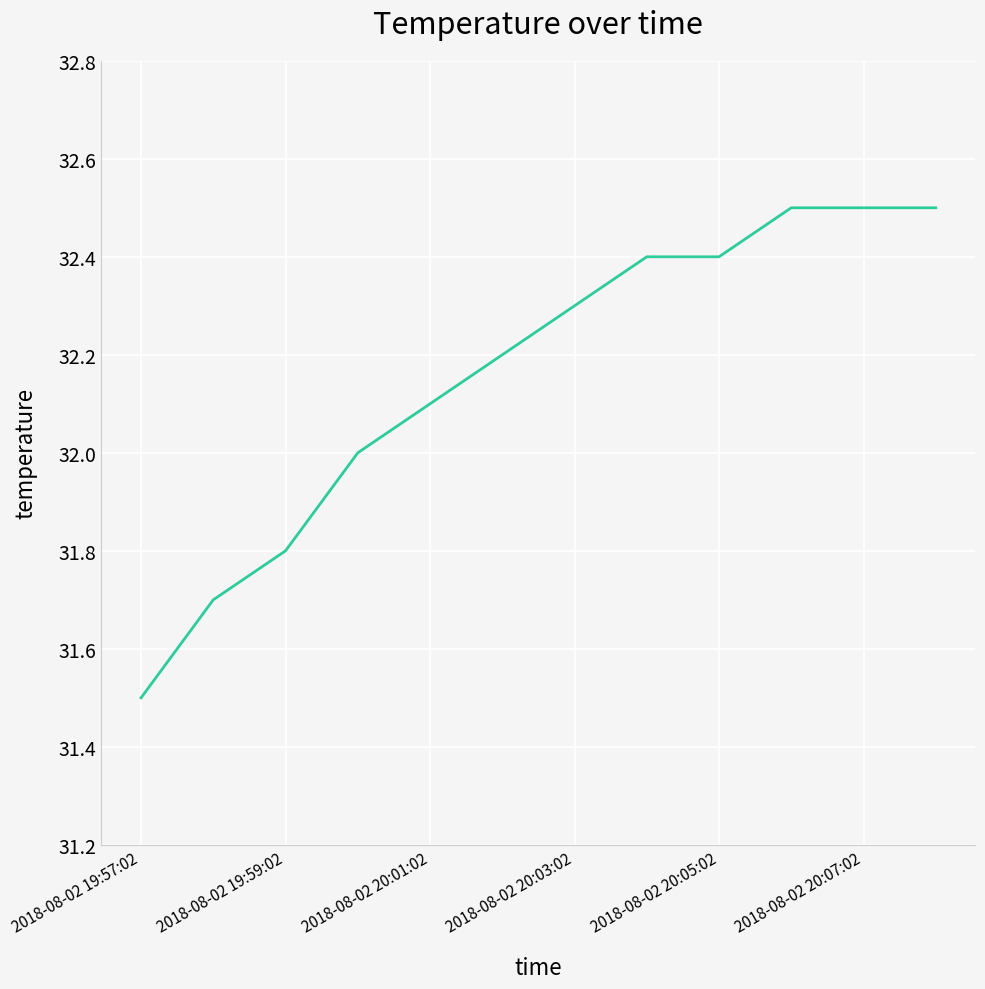

What is the maximum value shown in the chart?

32.5